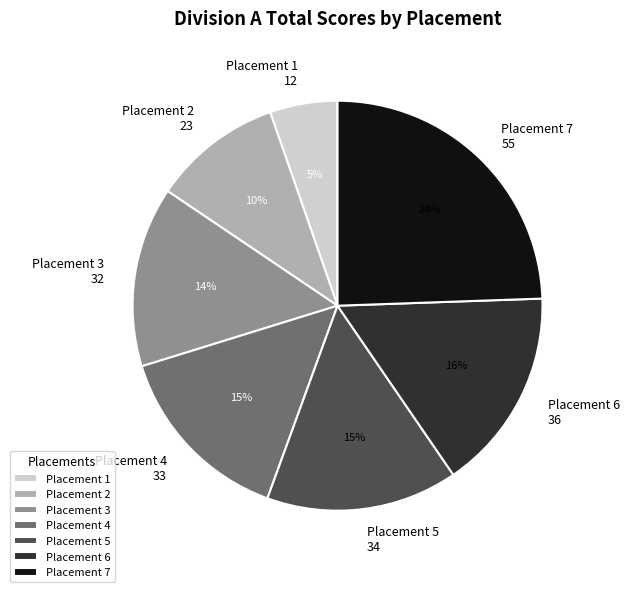

The Placement 6 slice represents 16% of the pie. True or false?

True